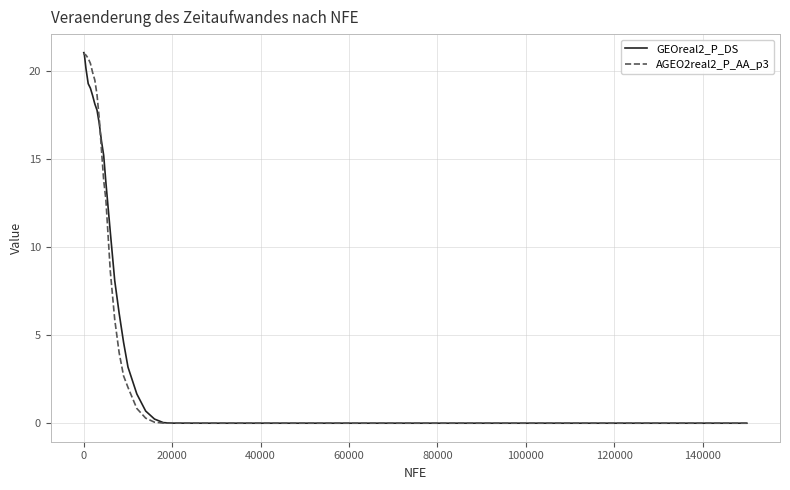

What is the sum of all GEOreal2_P_DS values?

273.6